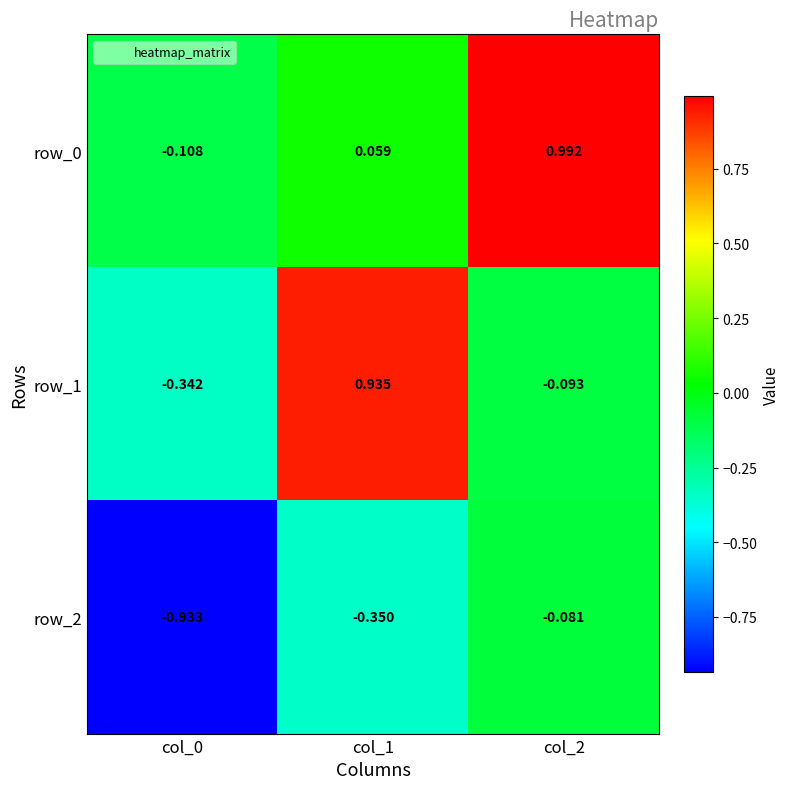

At which category is the sum across all series the highest?

col_2